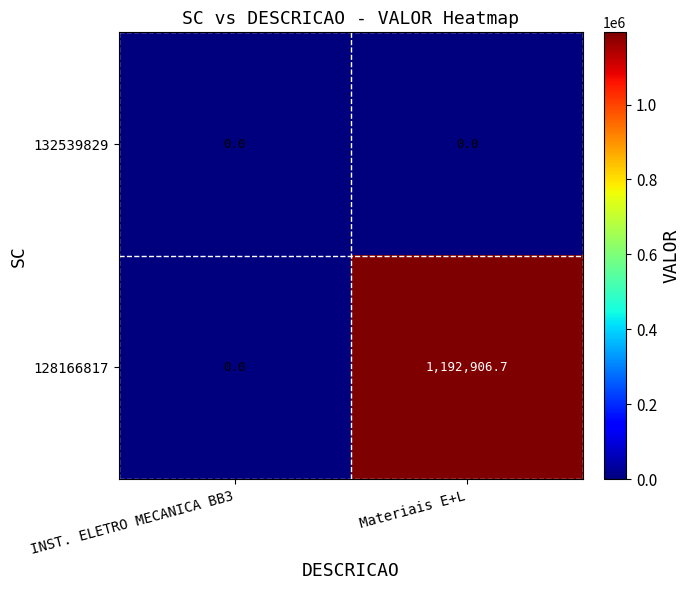

At which category does the chart reach its peak across all series?

Materiais E+L